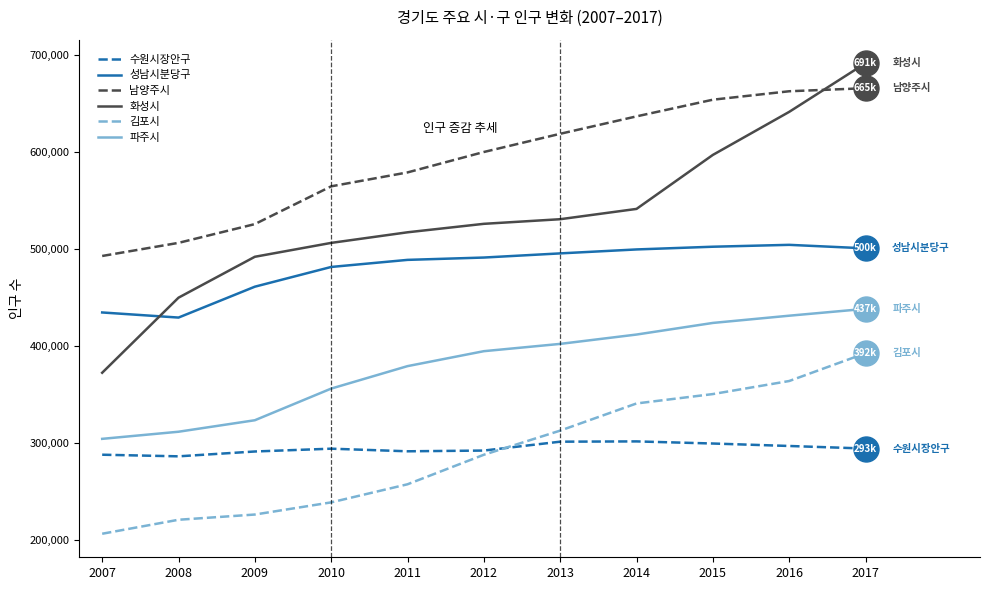

True or false: 파주시 and 화성시 cross at least once.

False